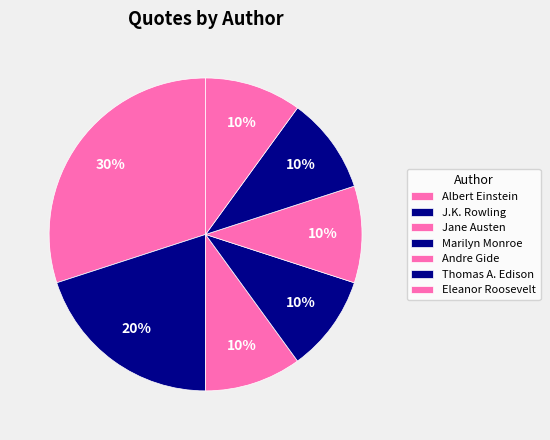

Does any single category account for the majority?

No